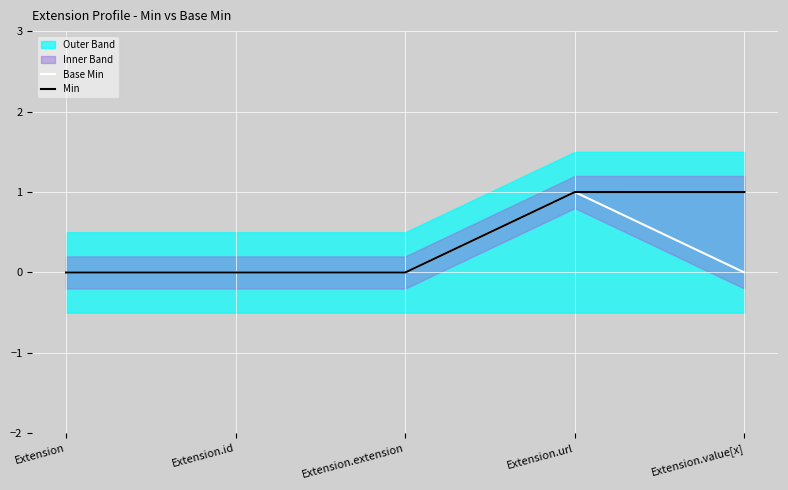

In Base Min, how many points are higher than both neighbors (excluding endpoints)?

1